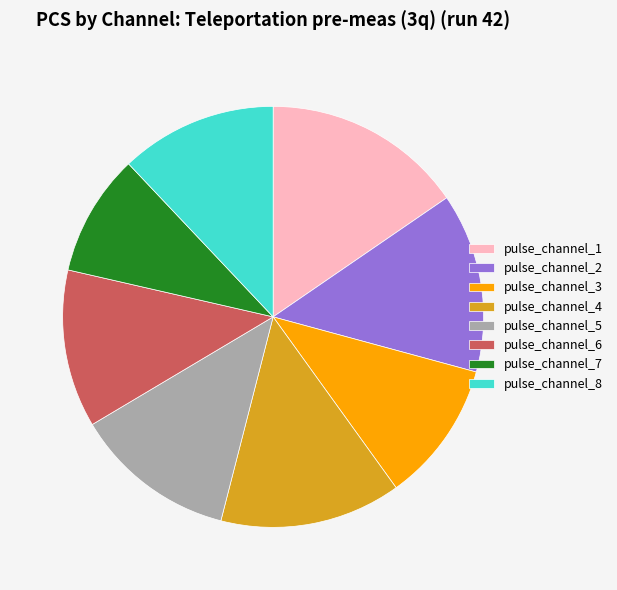

Which has a higher value, pulse_channel_4 or pulse_channel_8?

pulse_channel_4